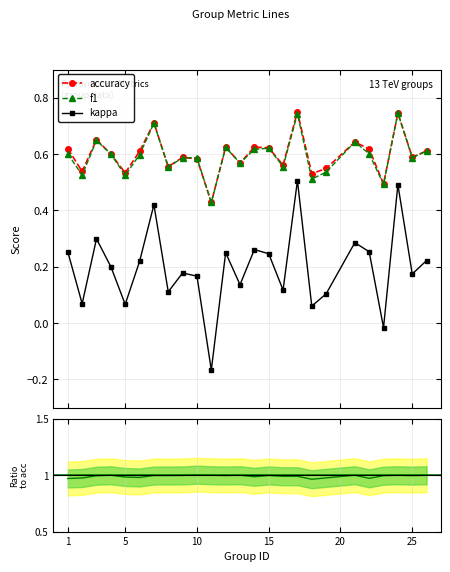

How many values in the kappa series exceed 0?

23